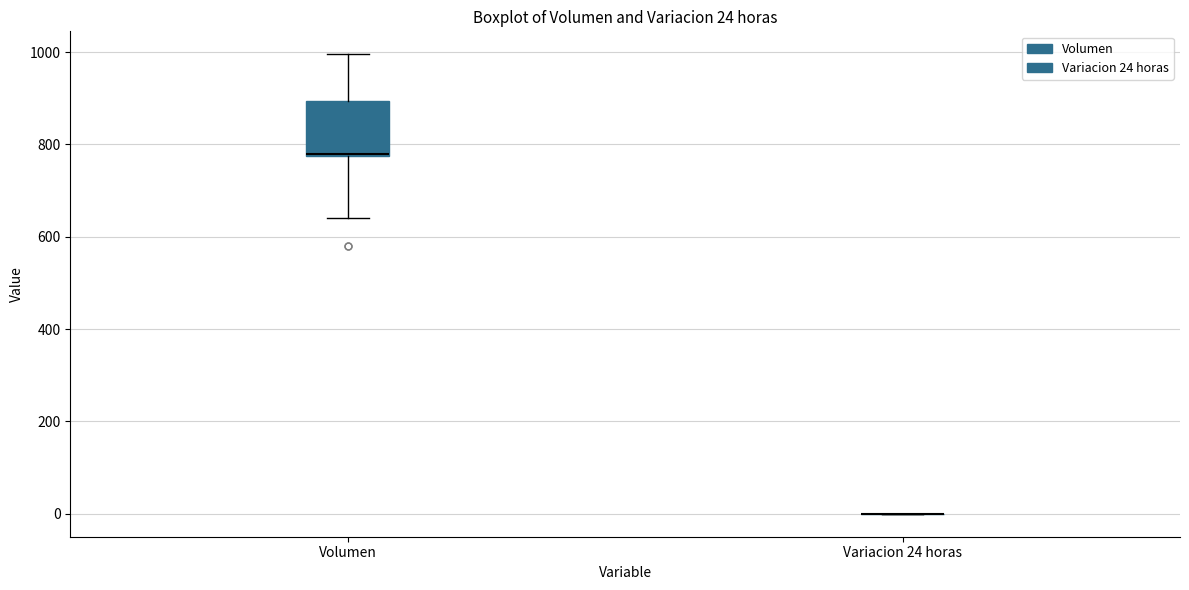

Which box is the tallest, from its lower edge to its upper edge?

Volumen